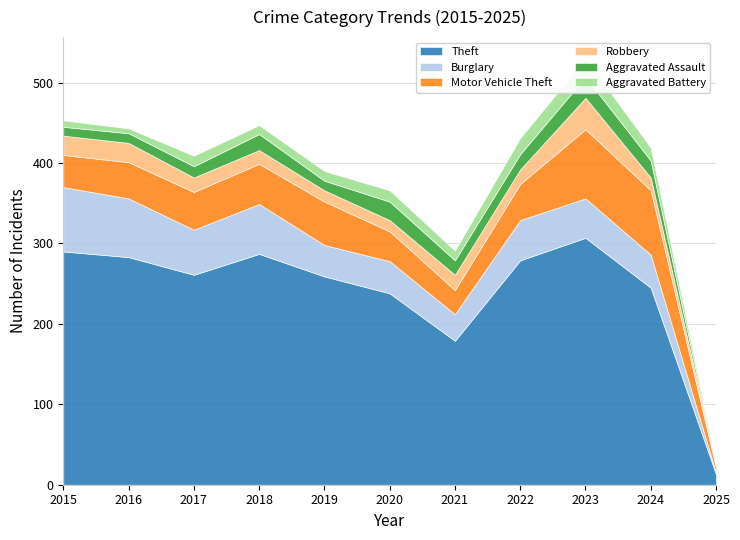

Reading left to right, transcribe all the data shown in this chart.

Theft: 290	283	261	287	259	238	179	279	307	245	13
Burglary: 80	73	56	62	39	40	33	50	49	41	2
Motor Vehicle Theft: 40	45	47	50	54	37	30	45	86	80	6
Robbery: 24	24	18	17	14	14	19	18	39	16	4
Aggravated Assault: 11	12	14	20	12	23	18	19	26	21	0
Aggravated Battery: 8	6	13	11	12	14	12	20	23	16	2